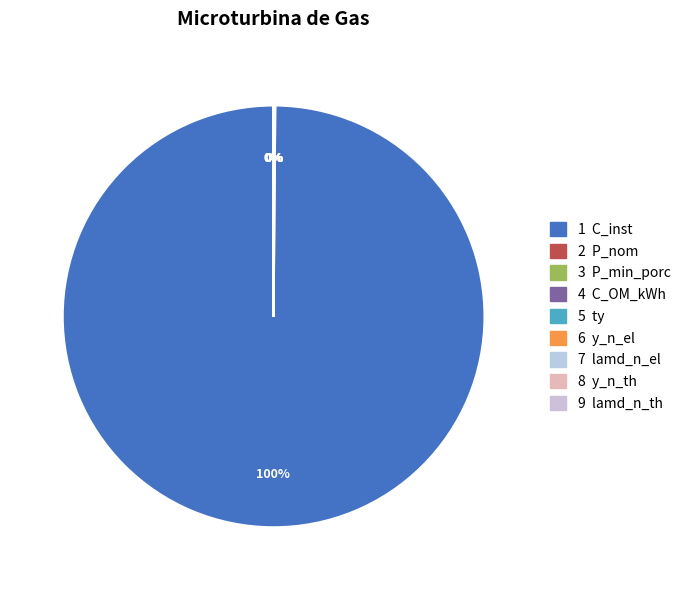

Which slice is the smallest?

C_OM_kWh